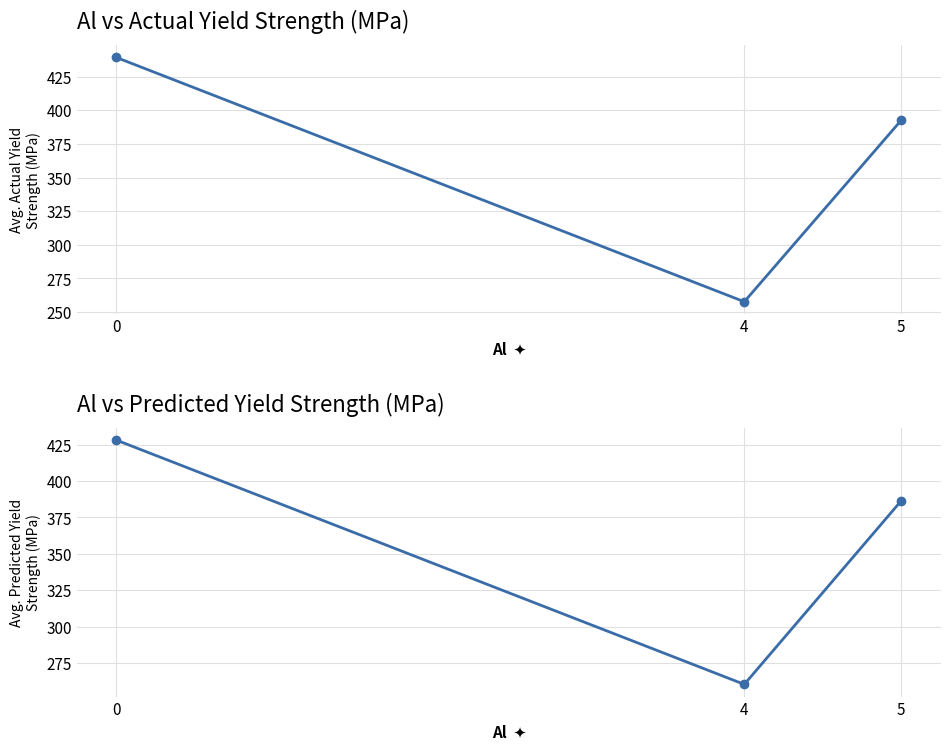

Which series has the widest spread of values?

Actual_Yield Strength (MPa)